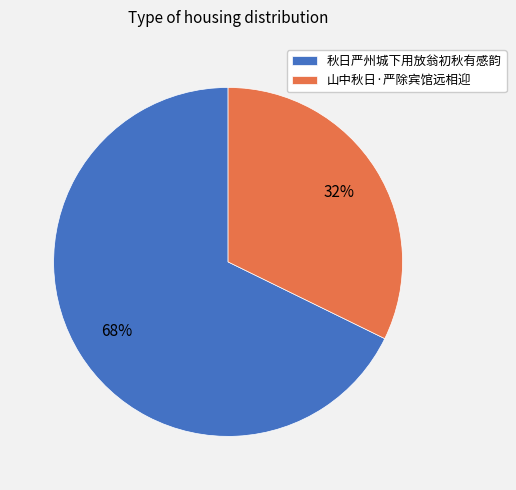

How many segments does this pie chart have?

2